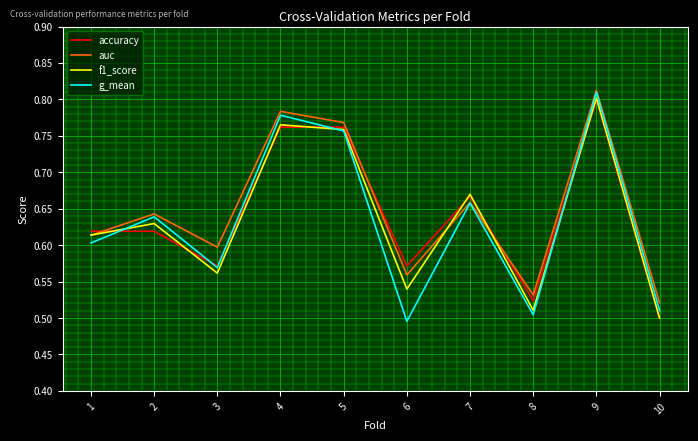

True or false: g_mean has more than 0 points higher than both neighbors.

True